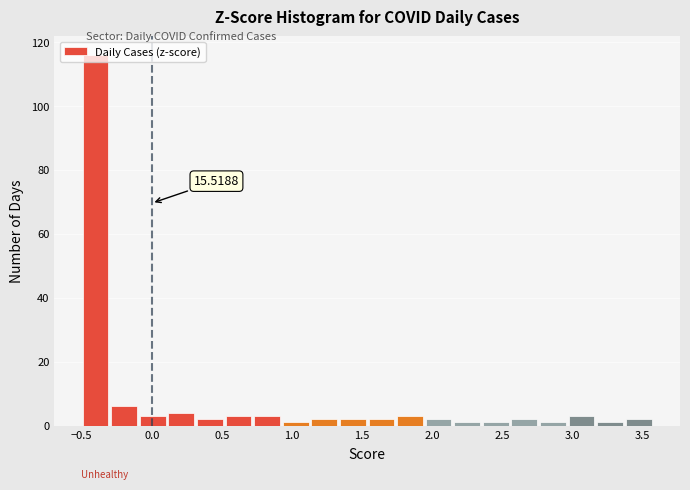

Over which range of the x-axis is the bar tallest?

-0.50 to -0.30